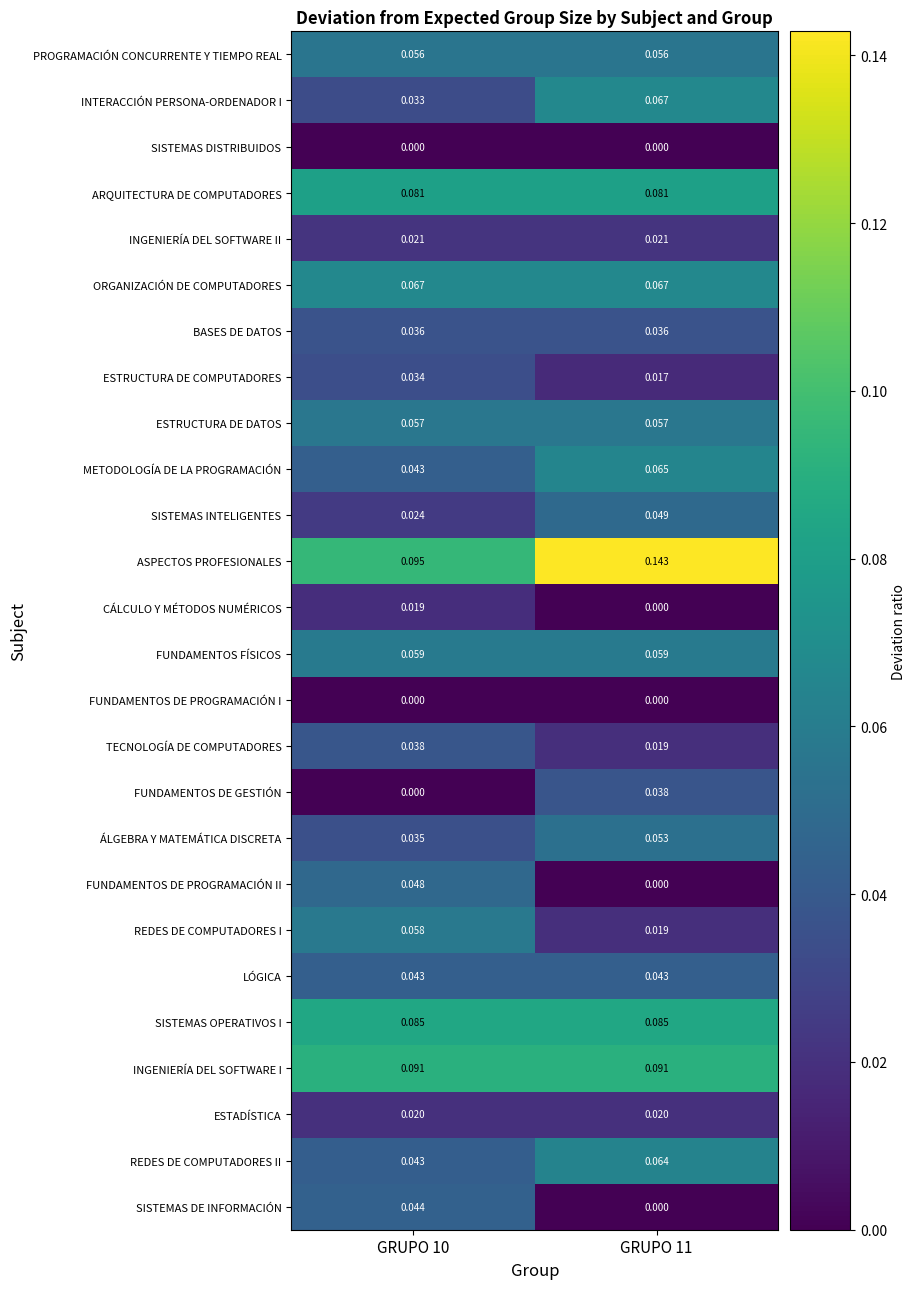

Is the value of ESTRUCTURA DE COMPUTADORES at GRUPO 11 greater than the value of FUNDAMENTOS DE PROGRAMACIÓN I at GRUPO 11?

Yes